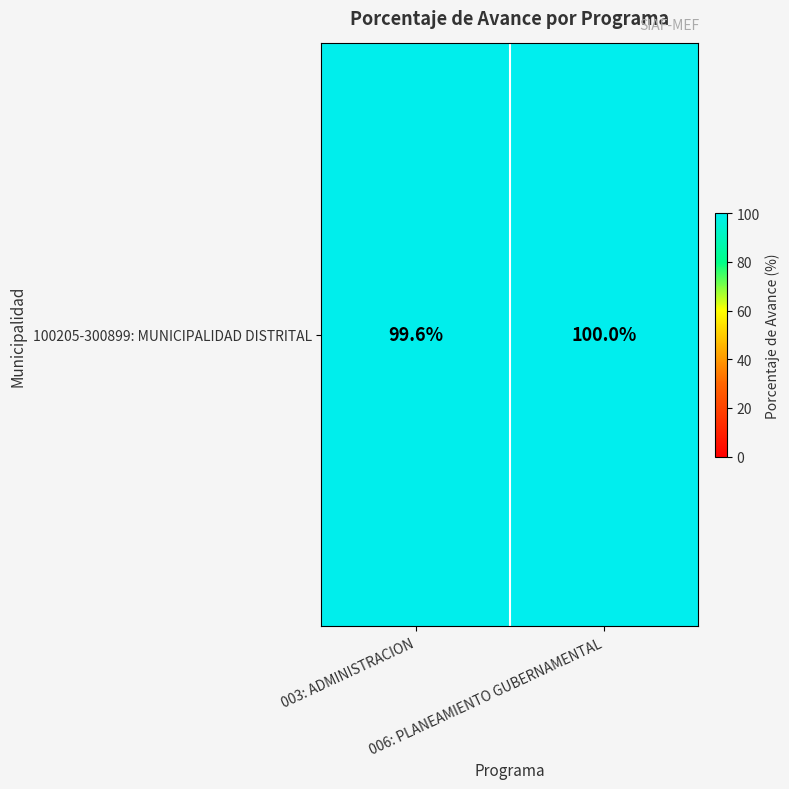

What is the change in value from 003: ADMINISTRACION to 006: PLANEAMIENTO GUBERNAMENTAL?

+0.4